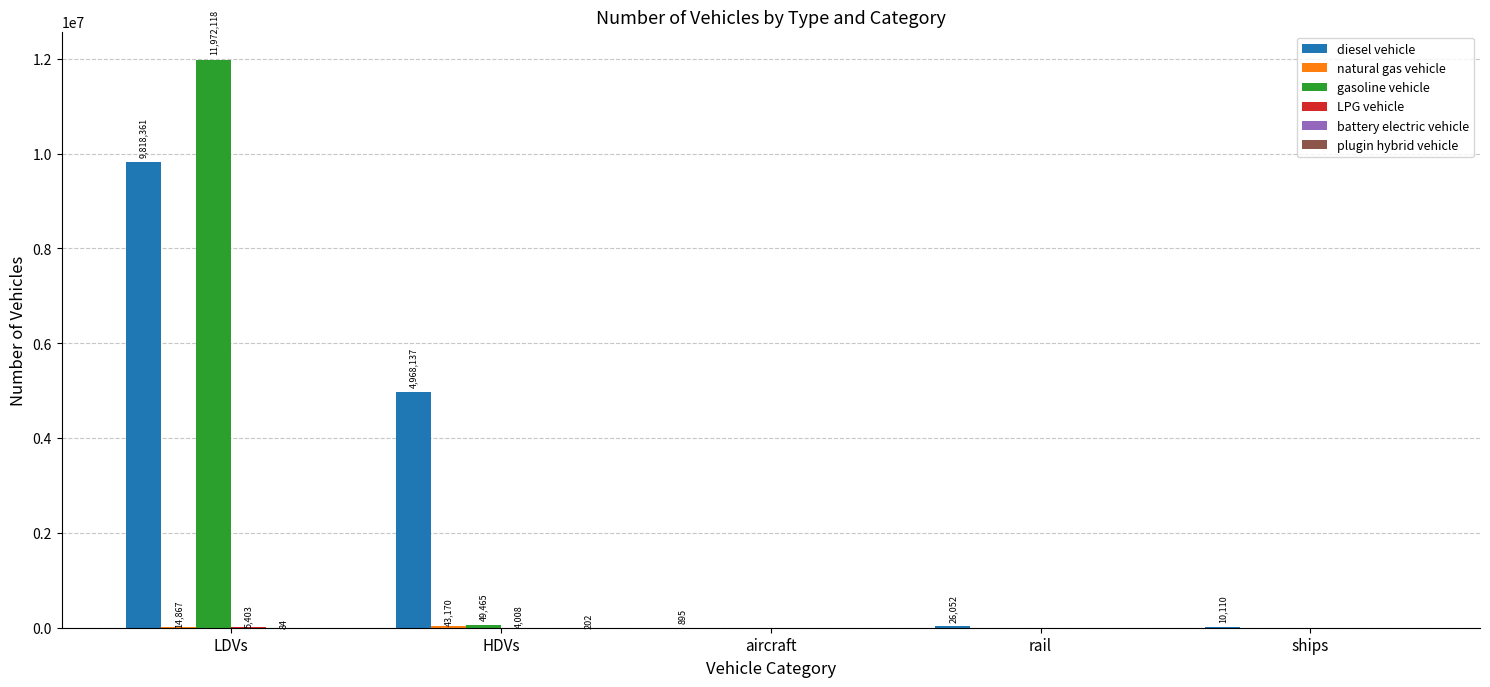

Between LDVs and aircraft, which series saw the biggest shift?

gasoline vehicle